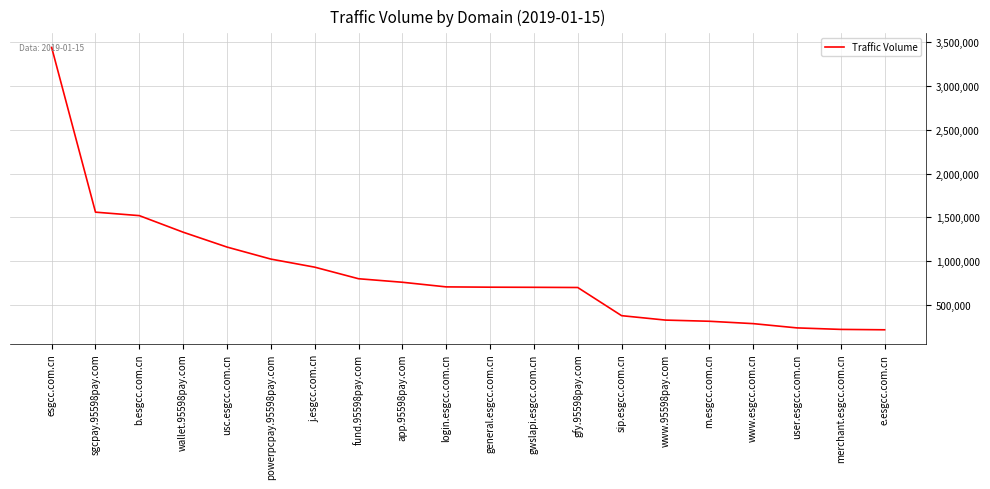

The chart shows a value of 1161004 at usc.esgcc.com.cn. True or false?

True